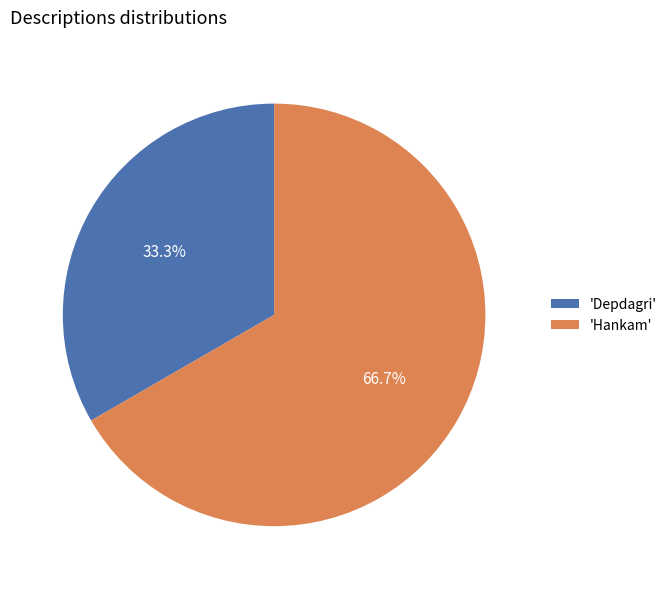

Which slice is the smallest?

'Depdagri'